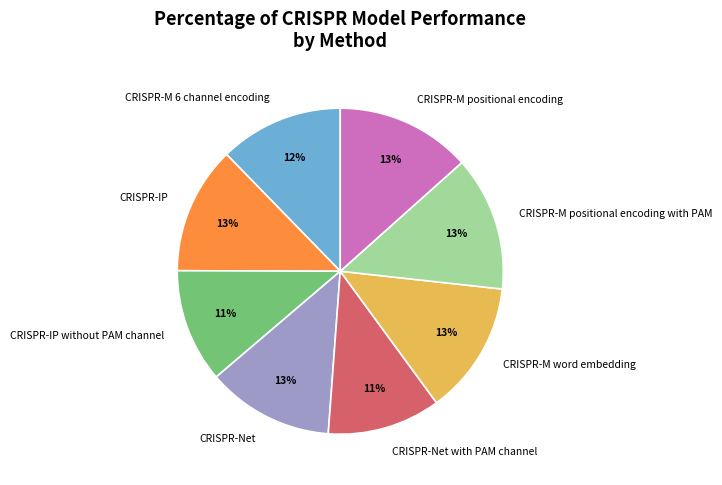

Combined, do CRISPR-M word embedding and CRISPR-M positional encoding with PAM account for over 50%?

No